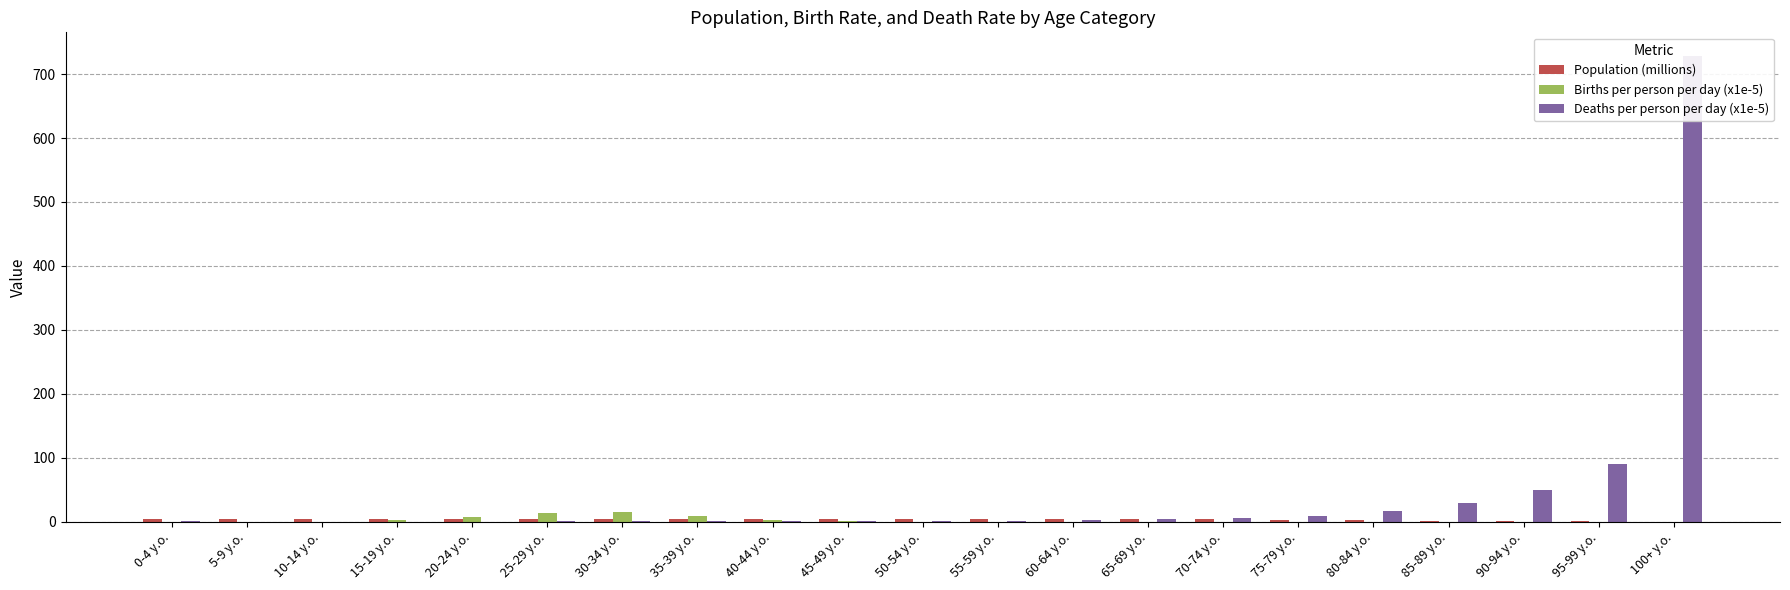

What is the average value of the Population (millions) series?

3.2